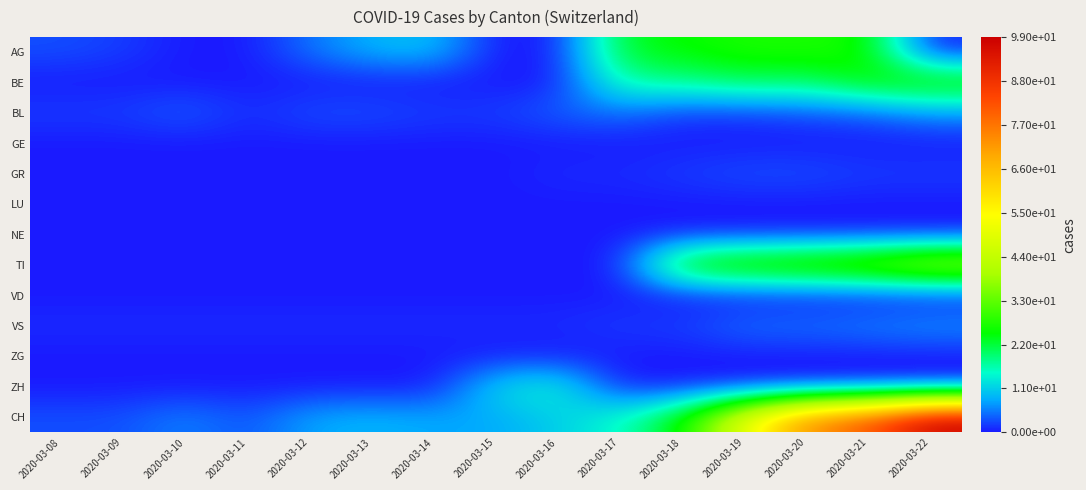

Which has a higher value, 2020-03-09 or 2020-03-18?

2020-03-18